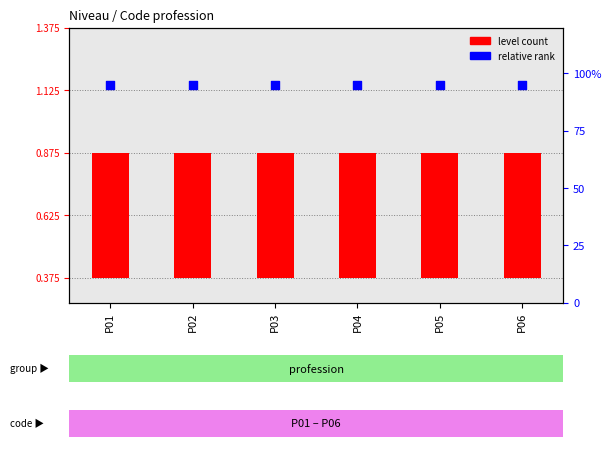

Is the value of relative rank at P01 greater than the value of level count at P01?

Yes